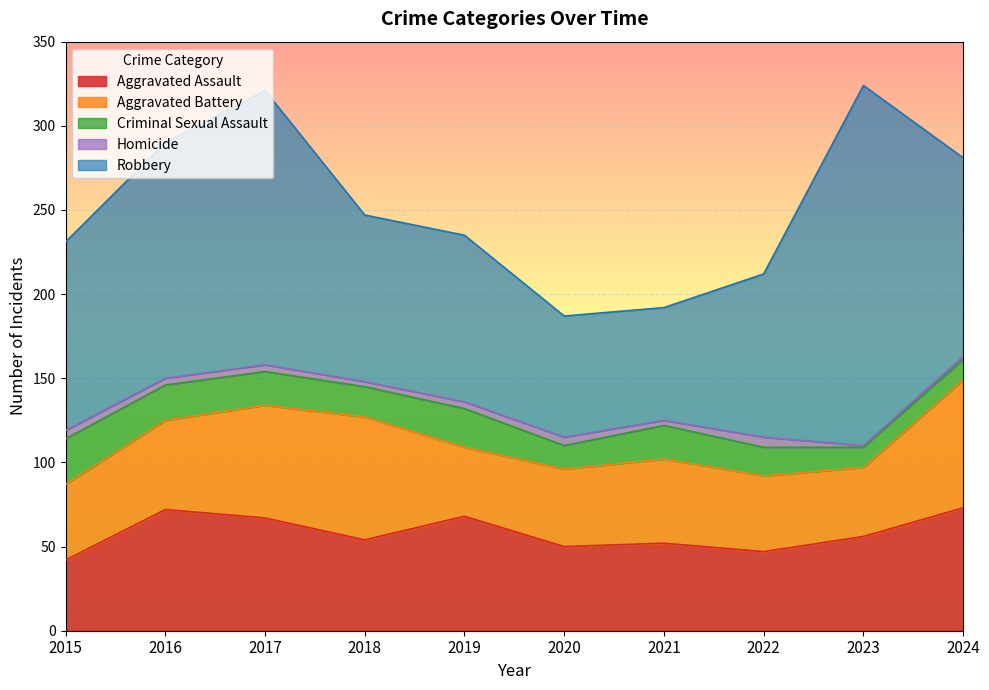

What is the difference between the maximum and second lowest values in the Aggravated Assault series?

26